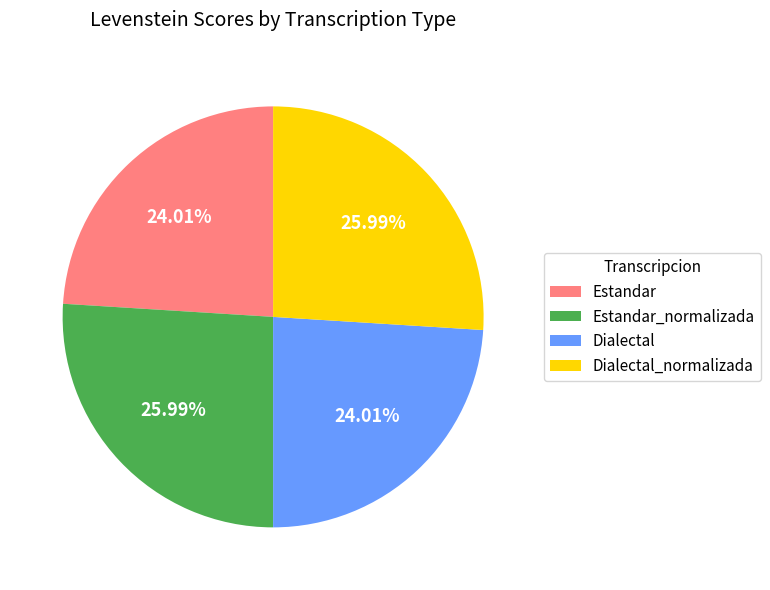

What portion of the pie excludes Estandar_normalizada?

74.0%